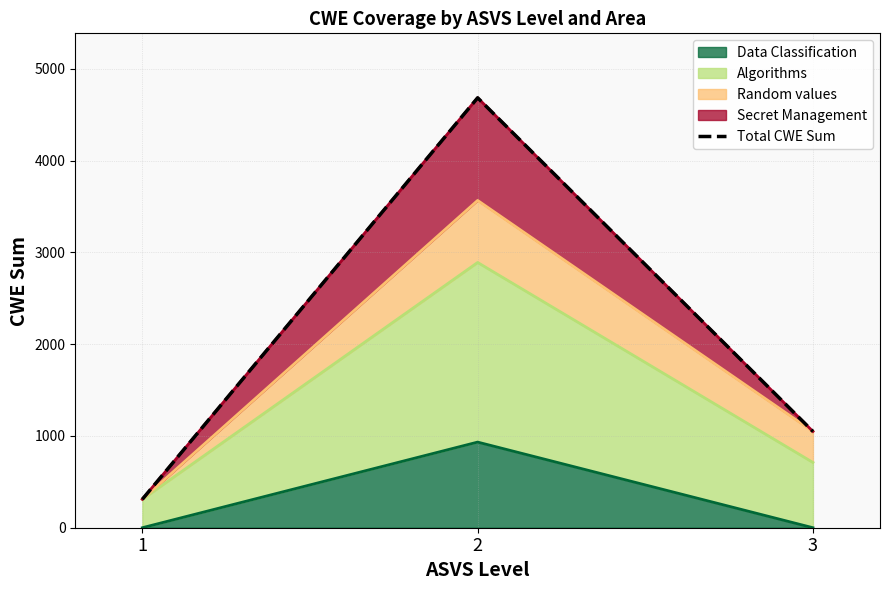

Which category has the lowest value across all series?

1